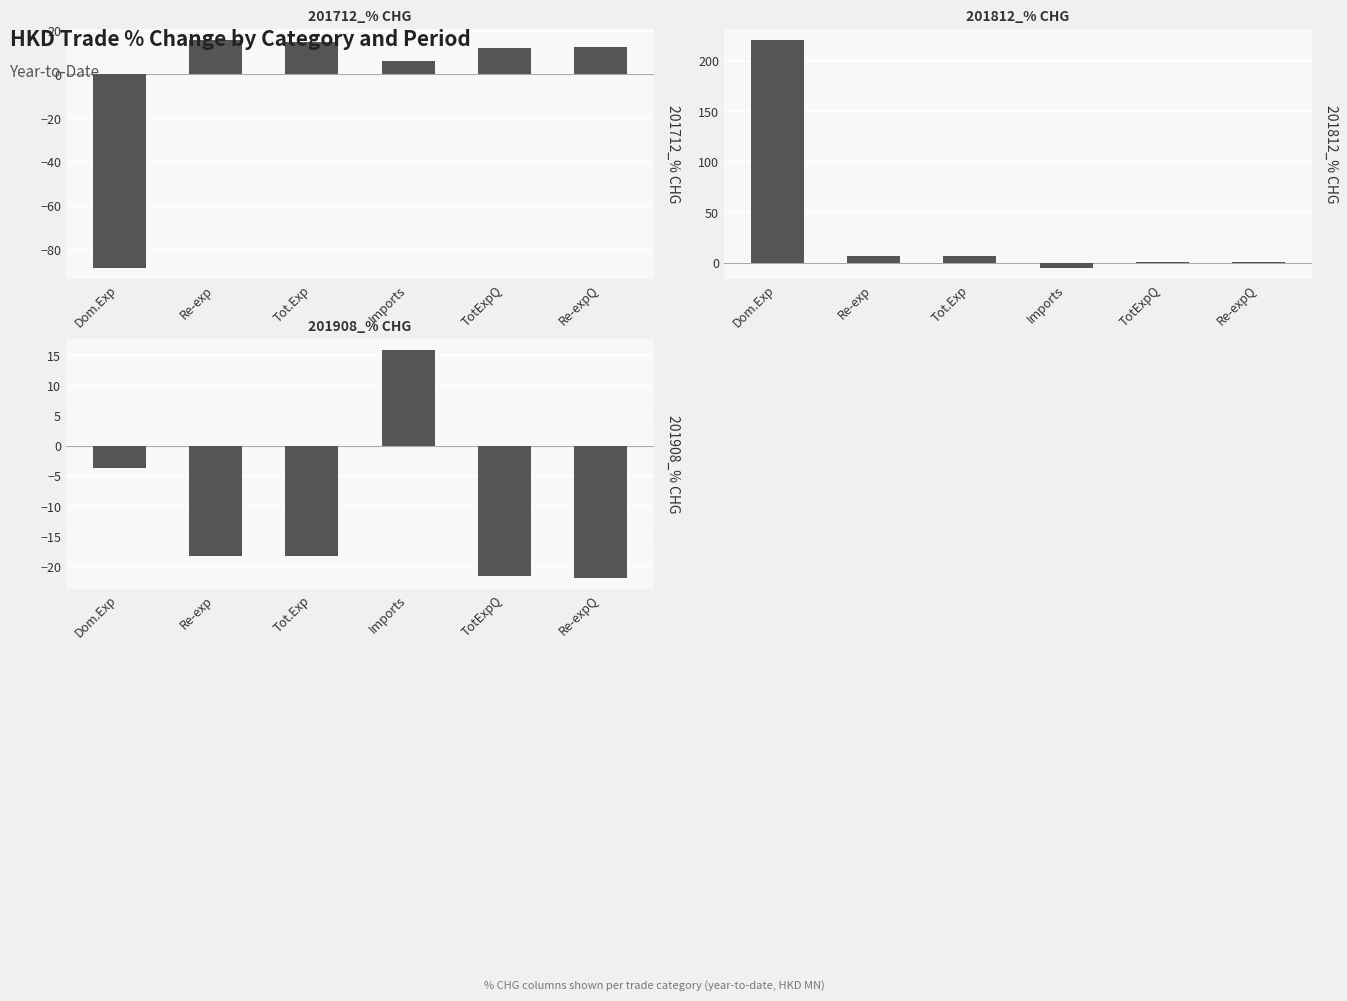

What is the spread (max minus min) of values at Re-exp?

33.9